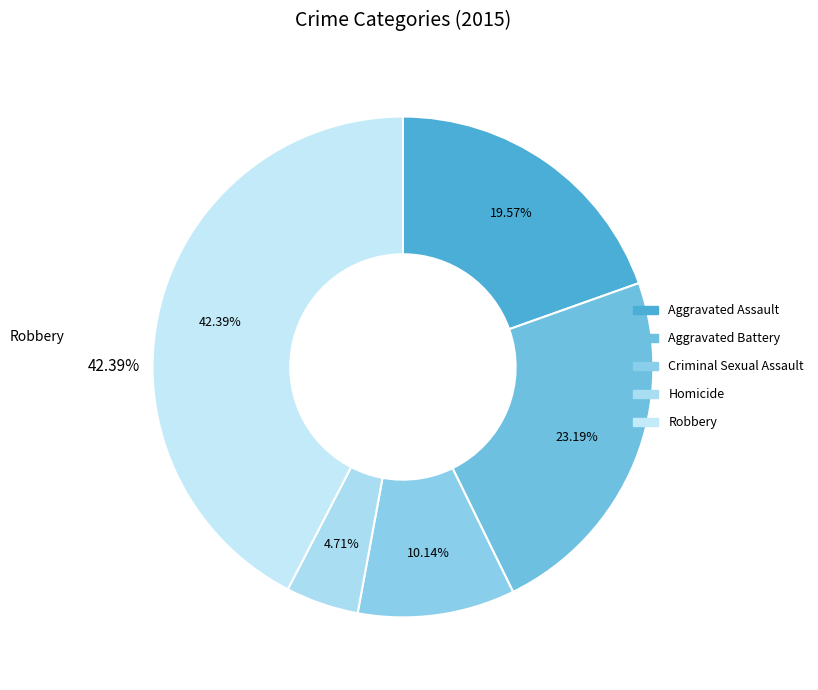

Count the number of slices in the pie.

5